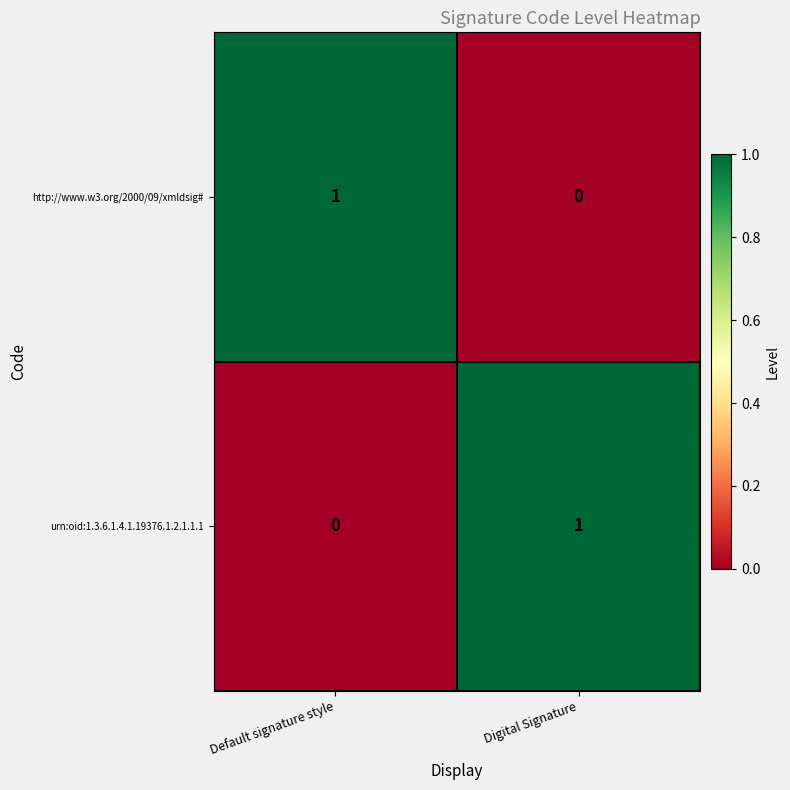

At Default signature style, list the series in order from largest to smallest.

http://www.w3.org/2000/09/xmldsig#, urn:oid:1.3.6.1.4.1.19376.1.2.1.1.1